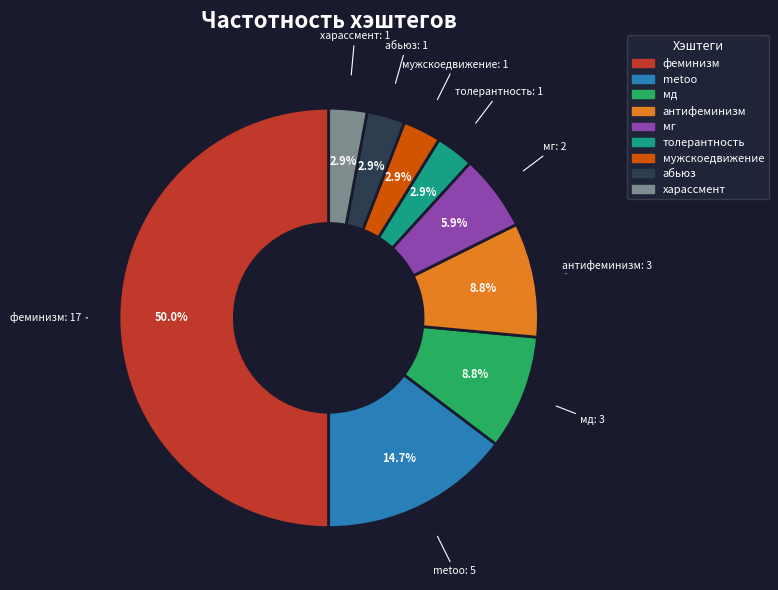

How much of the chart is everything except харассмент?

97.1%